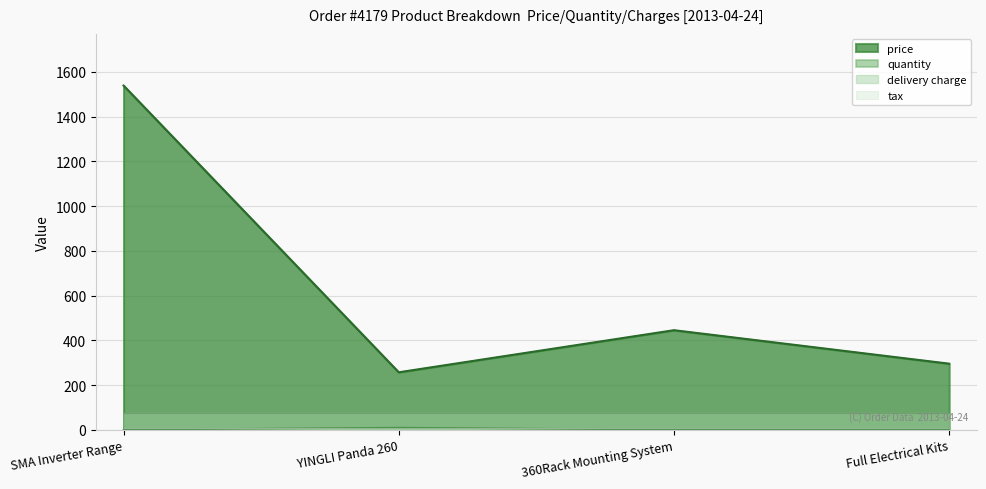

At which category does price reach its first local peak?

360Rack Mounting System